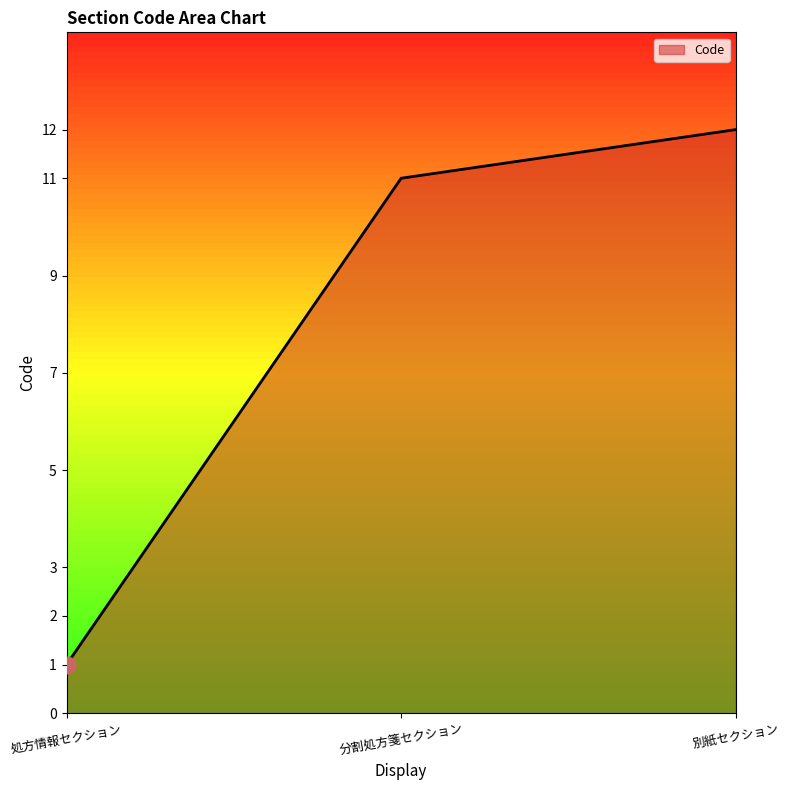

Which has a higher value, 別紙セクション or 処方情報セクション?

別紙セクション